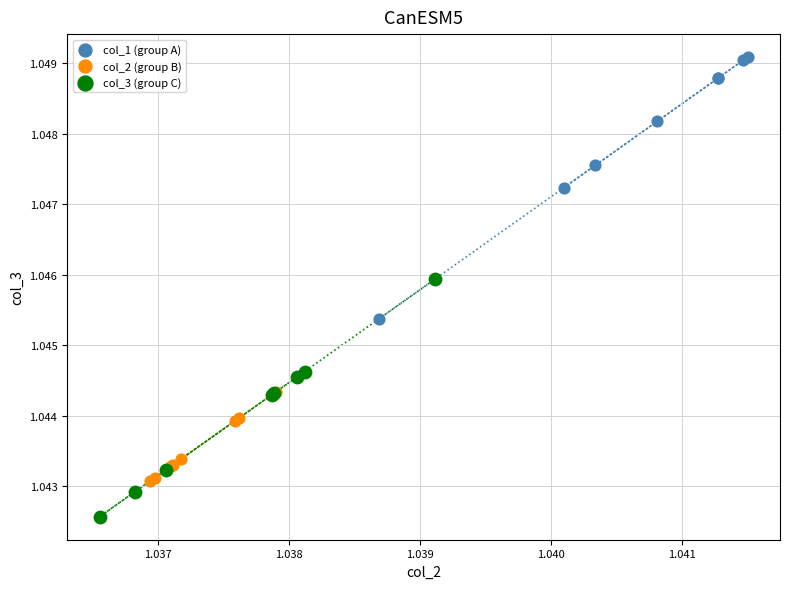

What are all the series names shown in the legend?

col_1 (group A), col_2 (group B), col_3 (group C)